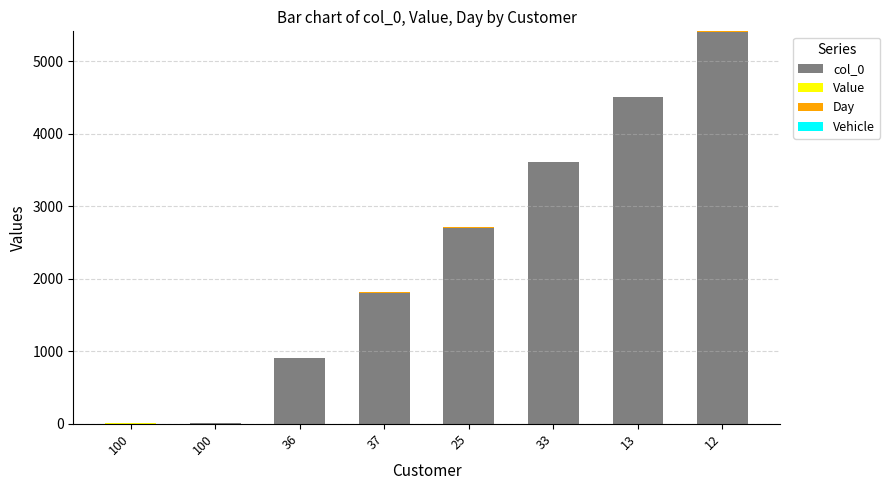

What is the sum of all Day values?

24.0